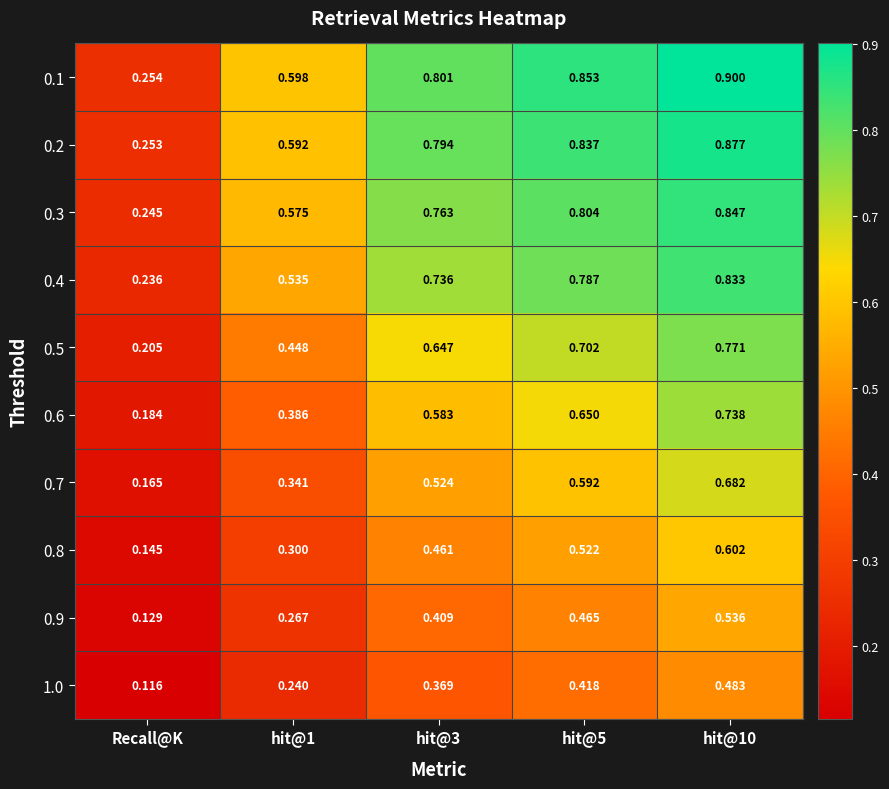

Rank the series by their maximum value, from lowest to highest.

1.0, 0.9, 0.8, 0.7, 0.6, 0.5, 0.4, 0.3, 0.2, 0.1